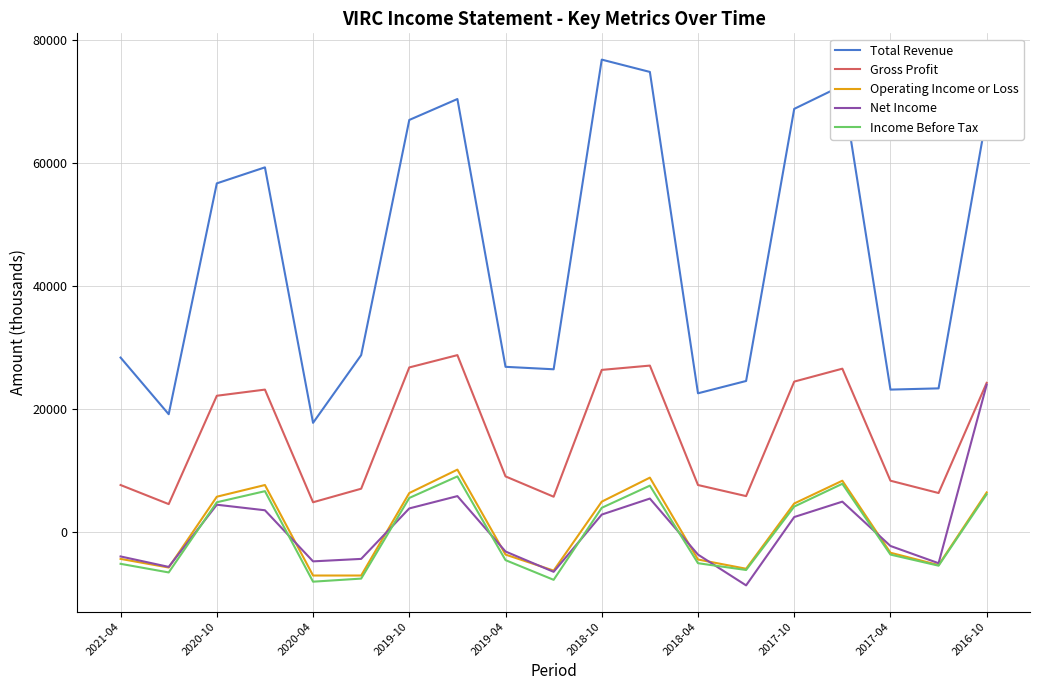

What is the lowest value of the Gross Profit series?

4600